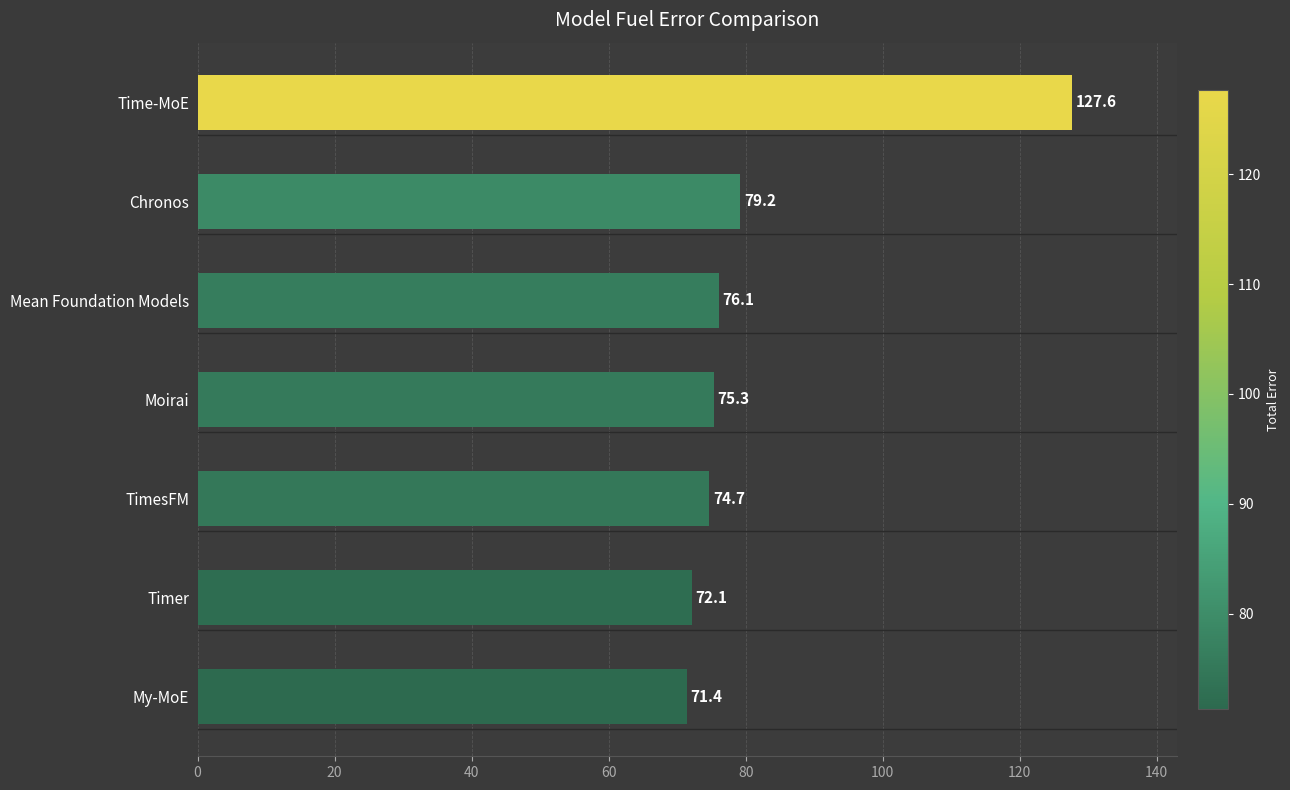

What is the label of the 6th bar from the top?

Timer